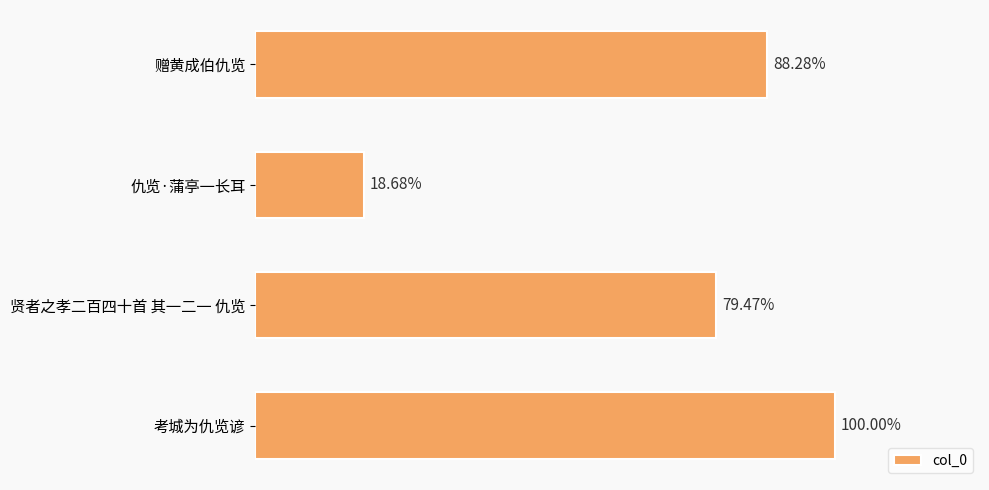

Does the chart contain any negative values?

No